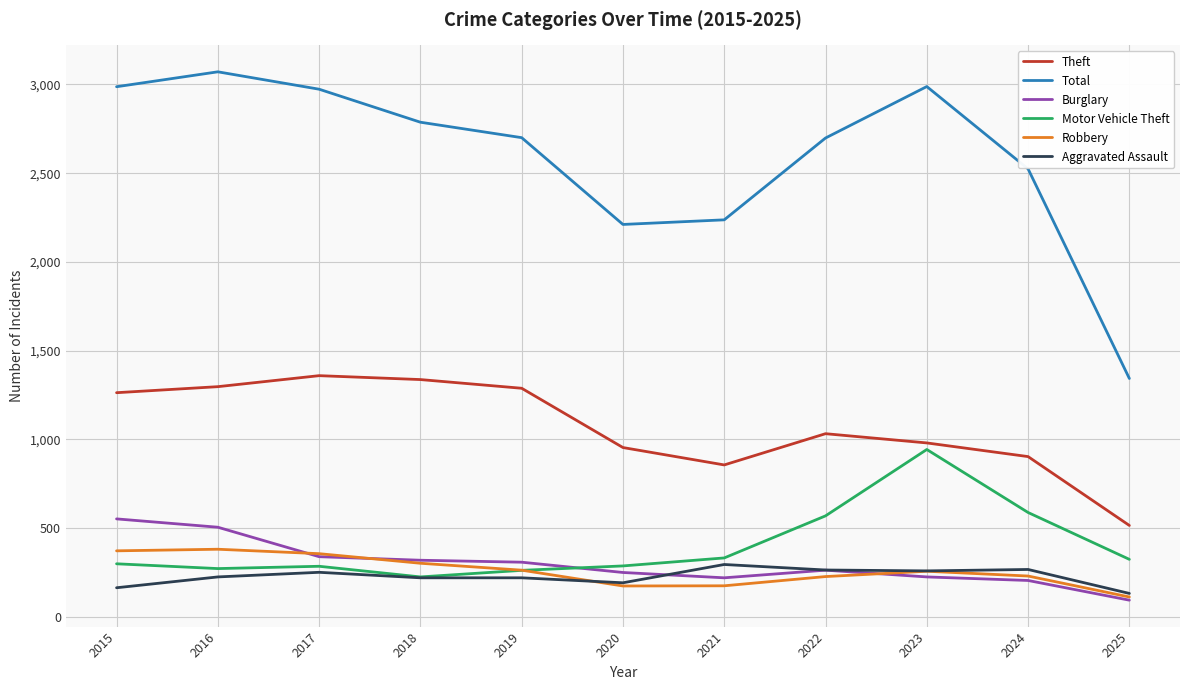

Is this an area chart (filled region under the line)?

No